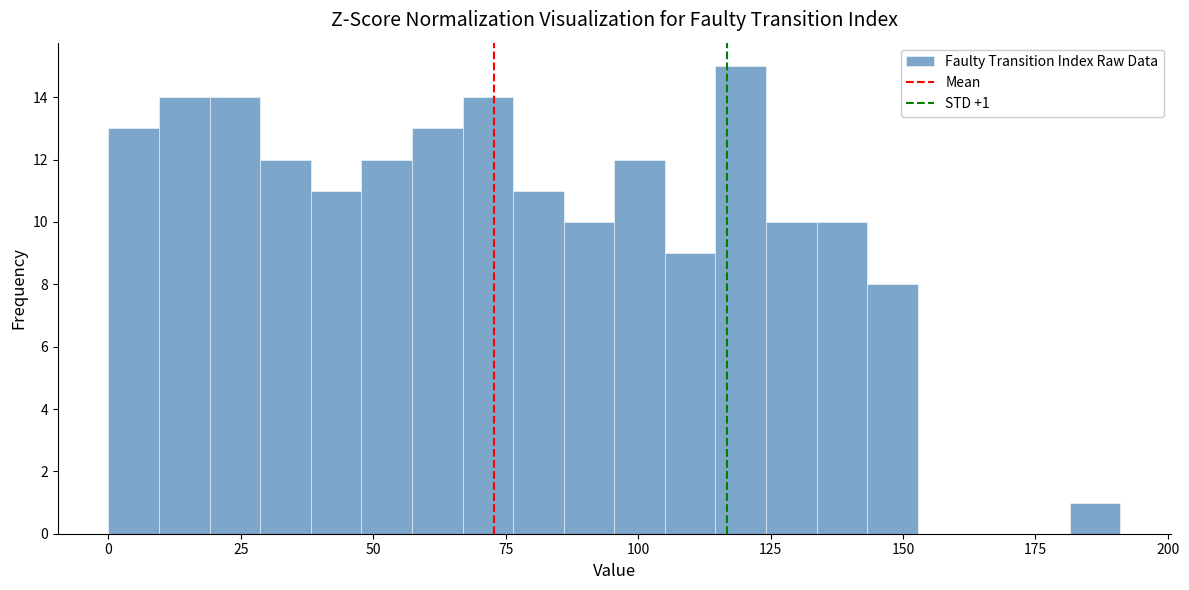

Read against the x-axis, roughly where is the centre of the tallest bar?

120